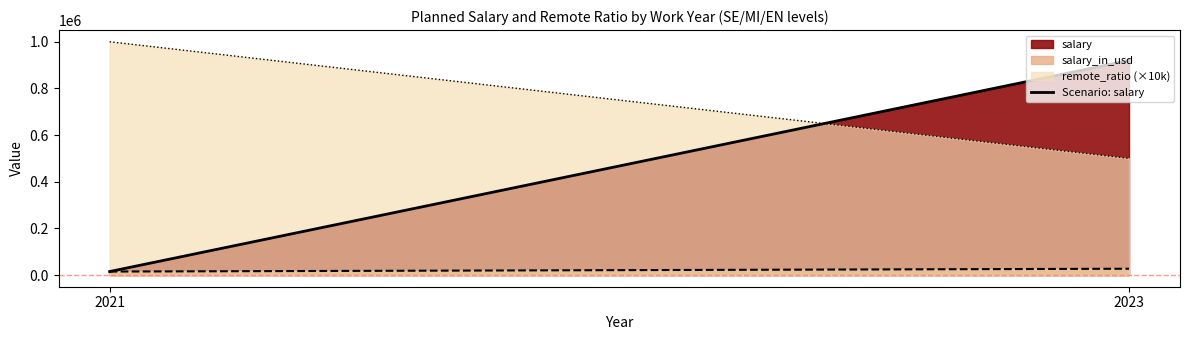

List the labels in order of value, largest first.

2023, 2021